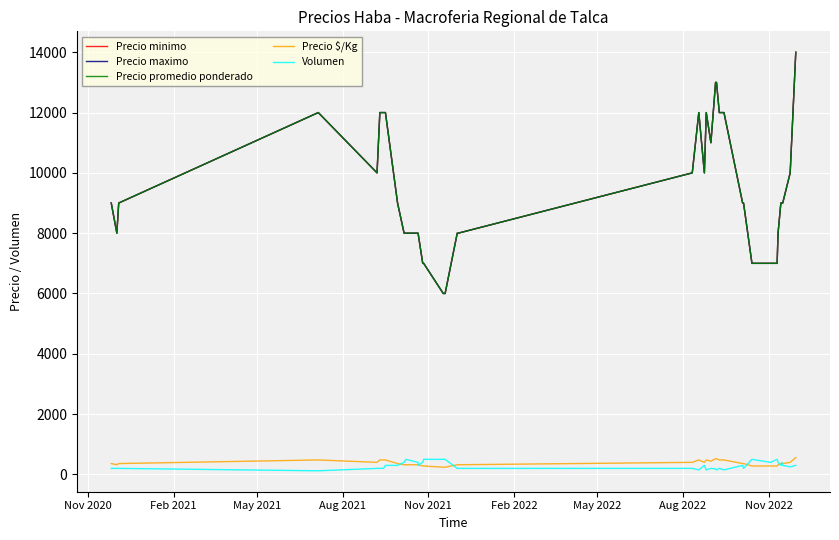

Reading left to right, list all the values displayed in this chart.

Precio minimo: 9000	8000	9000	12000	10000	12000	12000	12000	9000	8000	8000	8000	8000	7000	7000	6000	6000	8000	8000	10000	12000	10000	12000	11000	13000	13000	12000	12000	9000	9000	7000	7000	7000	8000	9000	9000	9000	10000	14000	14000
Precio maximo: 9000	8000	9000	12000	10000	12000	12000	12000	9000	8000	8000	8000	8000	7000	7000	6000	6000	8000	8000	10000	12000	10000	12000	11000	13000	13000	12000	12000	9000	9000	7000	7000	7000	8000	9000	9000	9000	10000	14000	14000
Precio promedio ponderado: 9000	8000	9000	12000	10000	12000	12000	12000	9000	8000	8000	8000	8000	7000	7000	6000	6000	8000	8000	10000	12000	10000	12000	11000	13000	13000	12000	12000	9000	9000	7000	7000	7000	8000	9000	9000	9000	10000	14000	14000
Precio $/Kg: 360	320	360	480	400	480	480	480	360	320	320	320	320	280	280	240	240	320	320	400	480	400	480	440	520	520	480	480	360	360	280	280	280	320	360	360	360	400	560	560
Volumen: 200	200	200	120	200	200	200	300	300	400	500	400	300	400	500	500	500	200	200	200	150	300	150	200	180	150	200	150	300	200	500	400	500	400	300	400	300	250	300	300